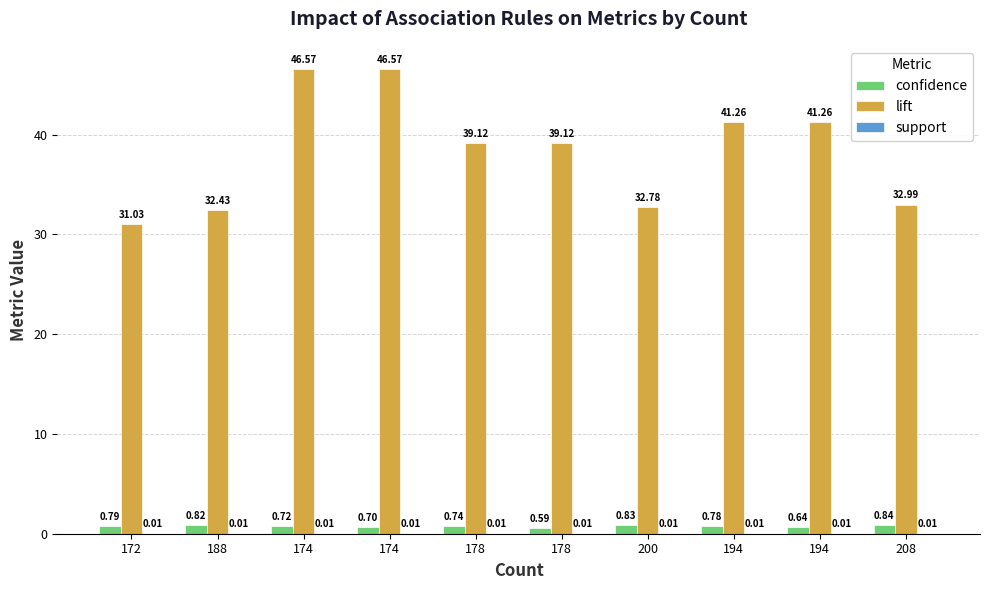

How many distinct data groups are displayed?

3